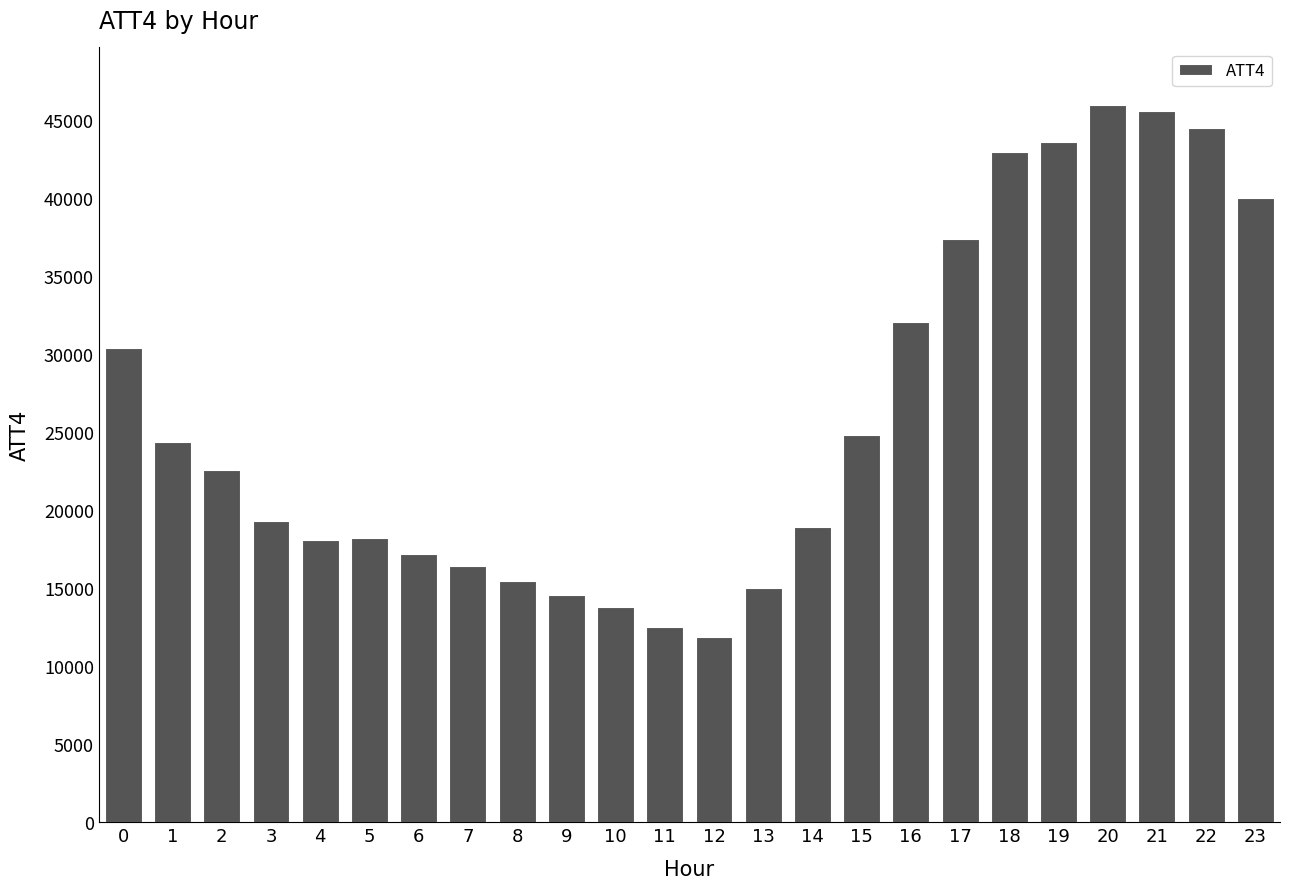

Between 9 and 7, which is larger?

7